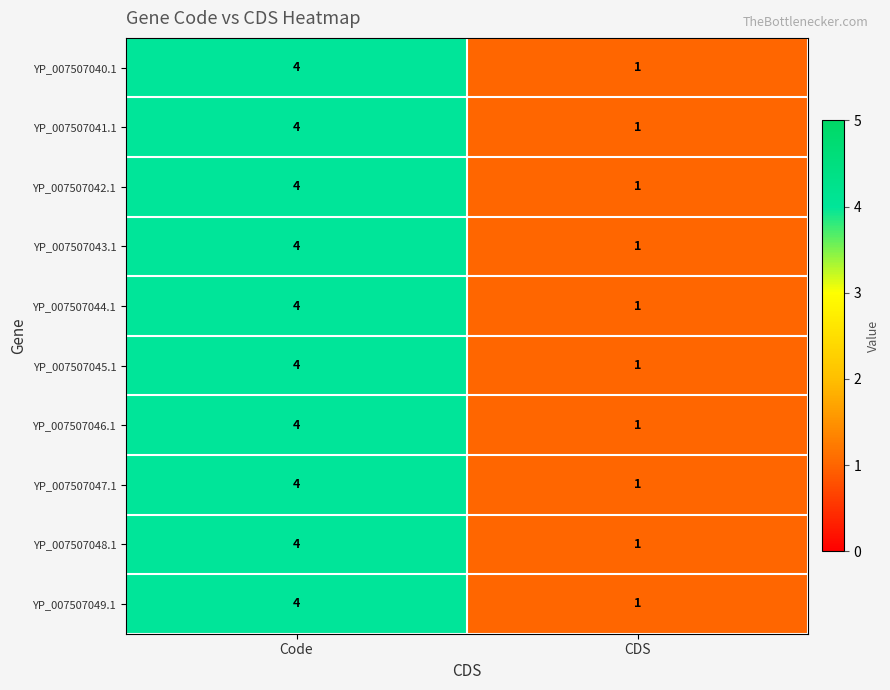

What is the difference between the maximum and minimum values in the YP_007507045.1 series?

3